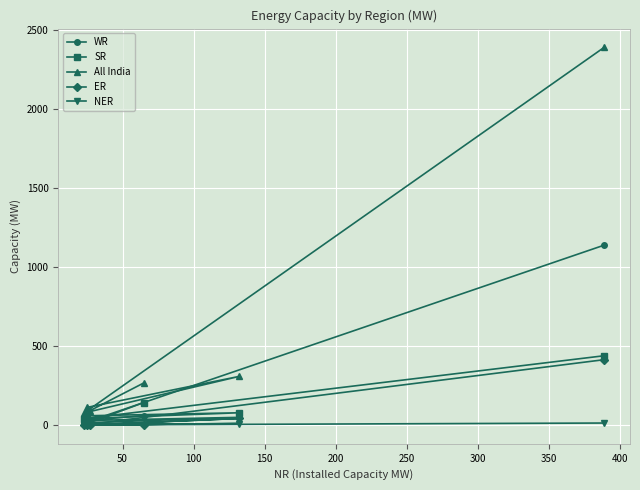

Which series has the widest spread of values?

All India